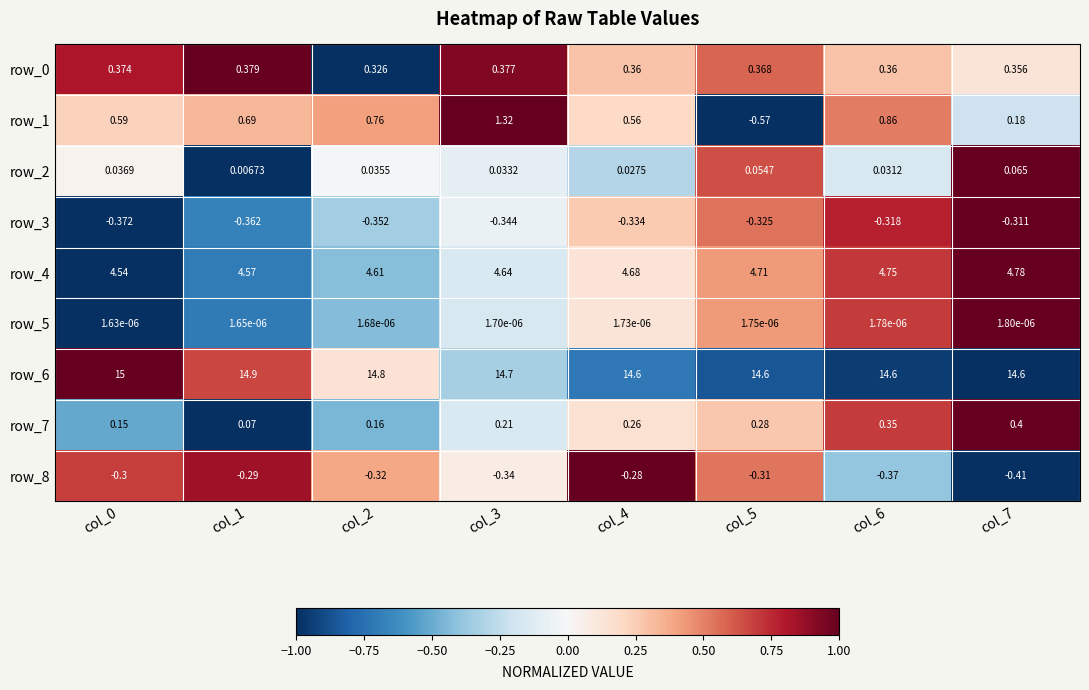

Is the value of row_6 at col_6 greater than the value of row_4 at col_6?

Yes